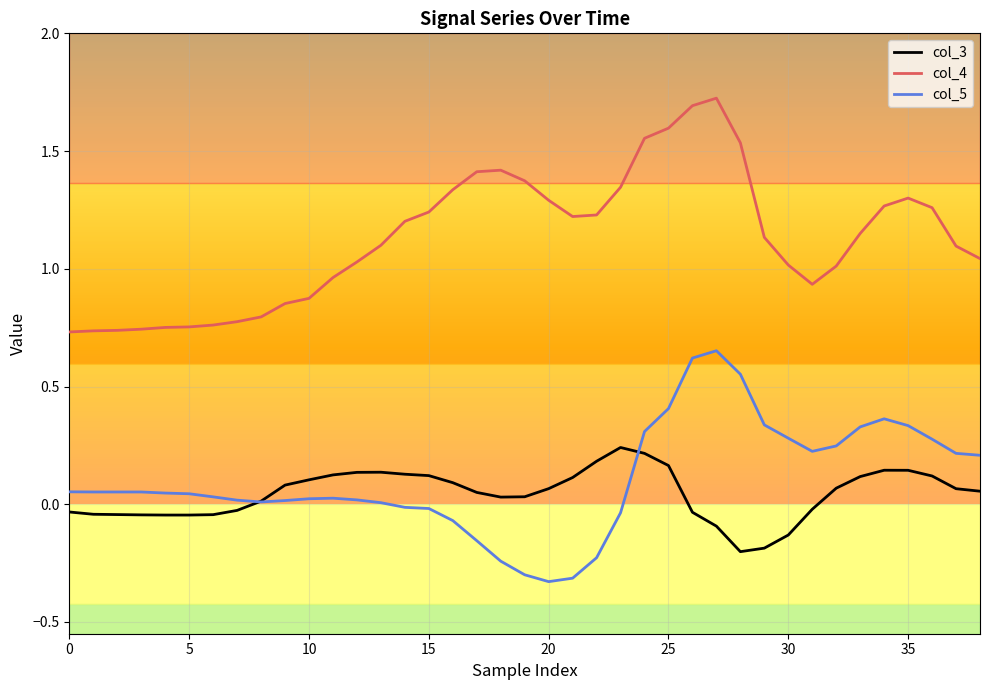

List the series in order of their peak value, lowest first.

col_3, col_5, col_4